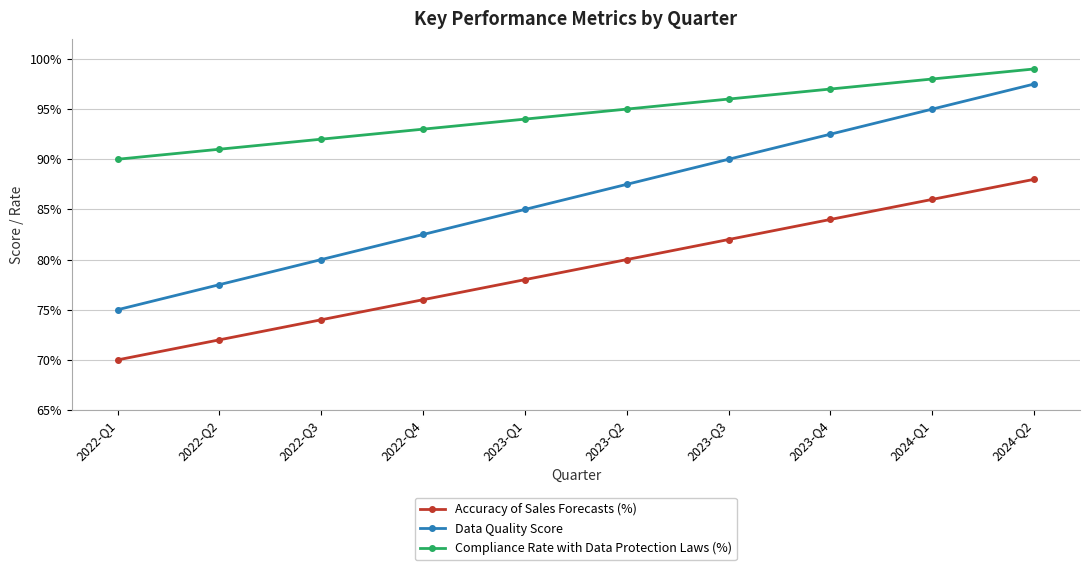

Which has a higher value, 2024-Q1 or 2022-Q1?

2024-Q1